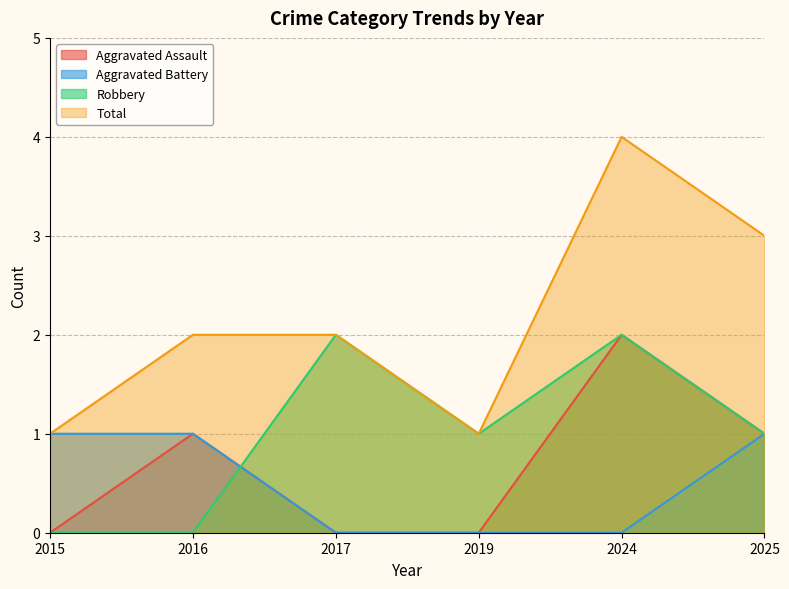

True or false: Aggravated Battery and Aggravated Assault cross at least once.

False